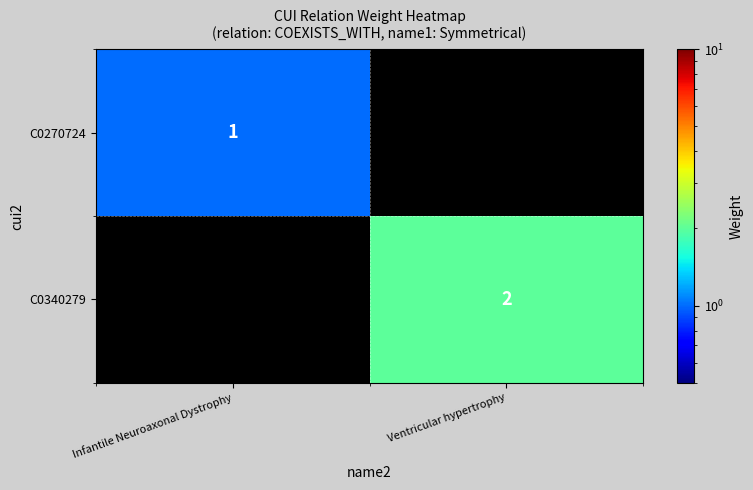

The value of C0270724 at Infantile Neuroaxonal Dystrophy is 1. True or false?

True